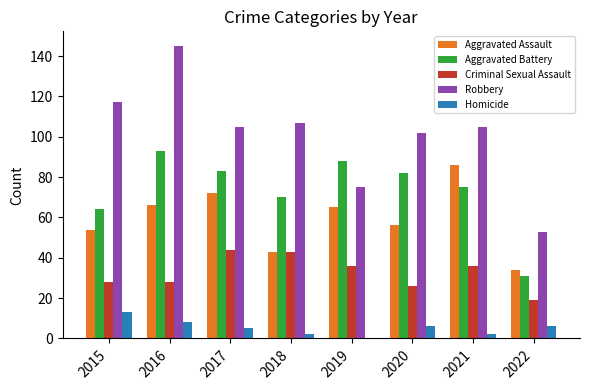

What is the approximate value of Robbery at 2017?

105